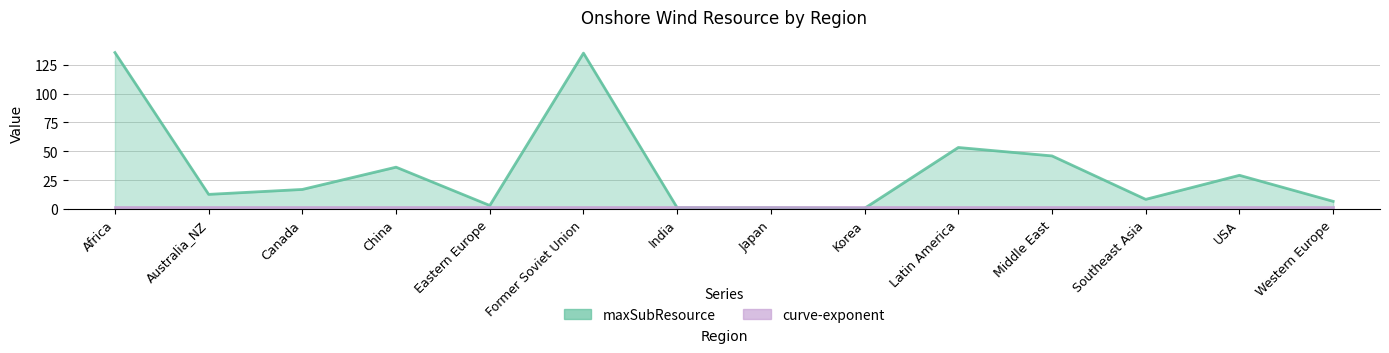

Is it true that maxSubResource equals 40.4 at USA?

False